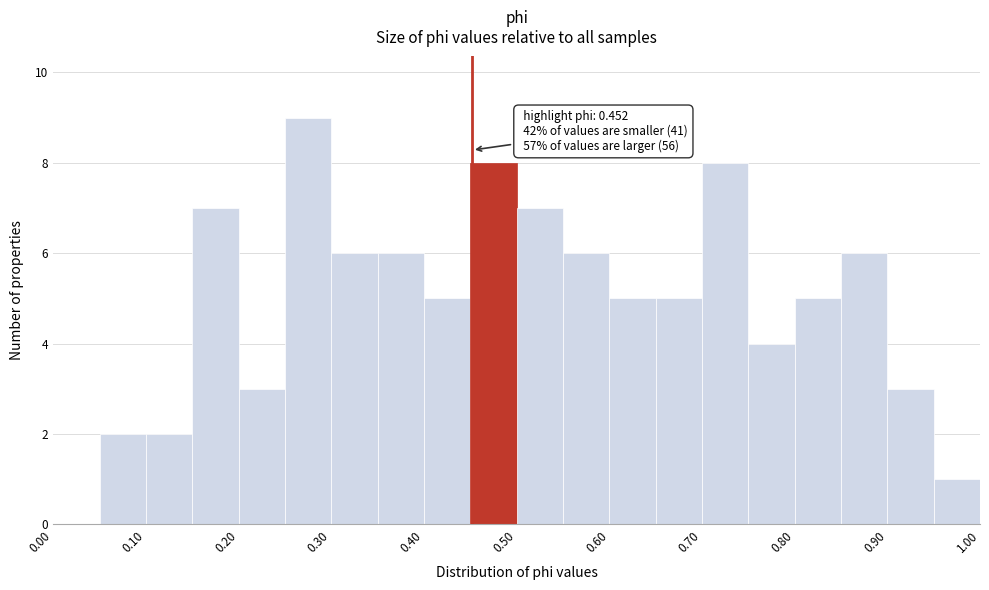

Which range on the x-axis has the tallest bar?

0.25 to 0.30